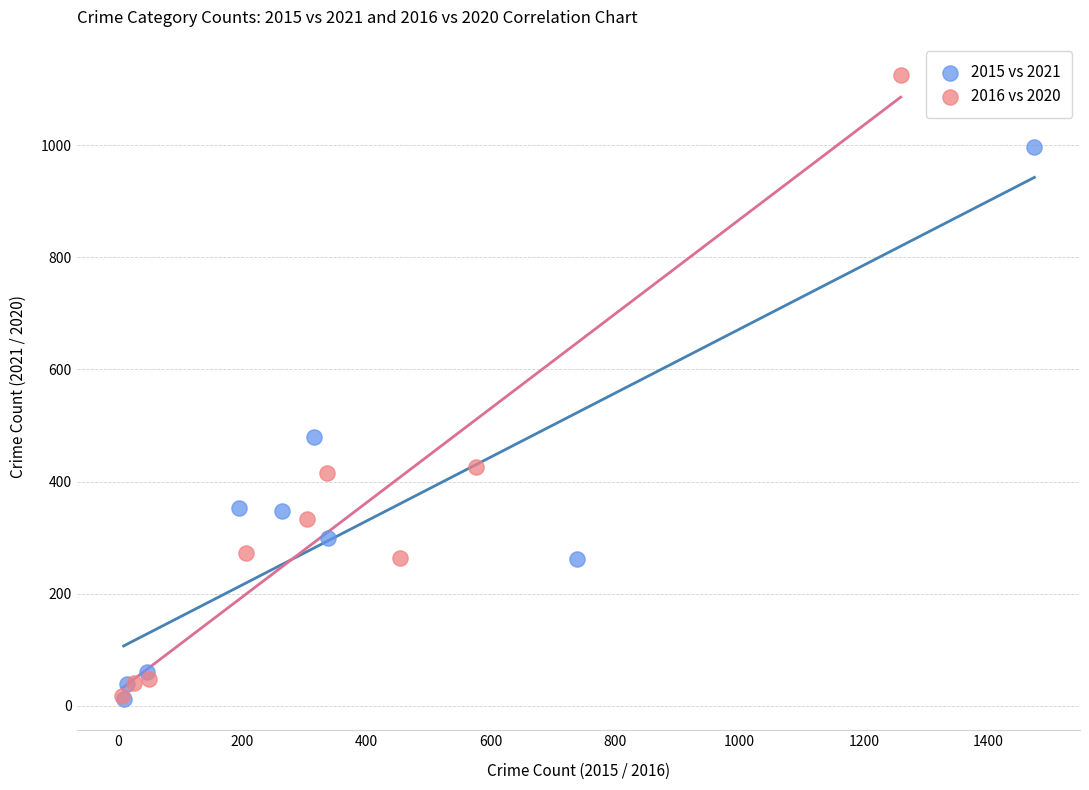

Which series has the widest spread of Y values?

2016 vs 2020